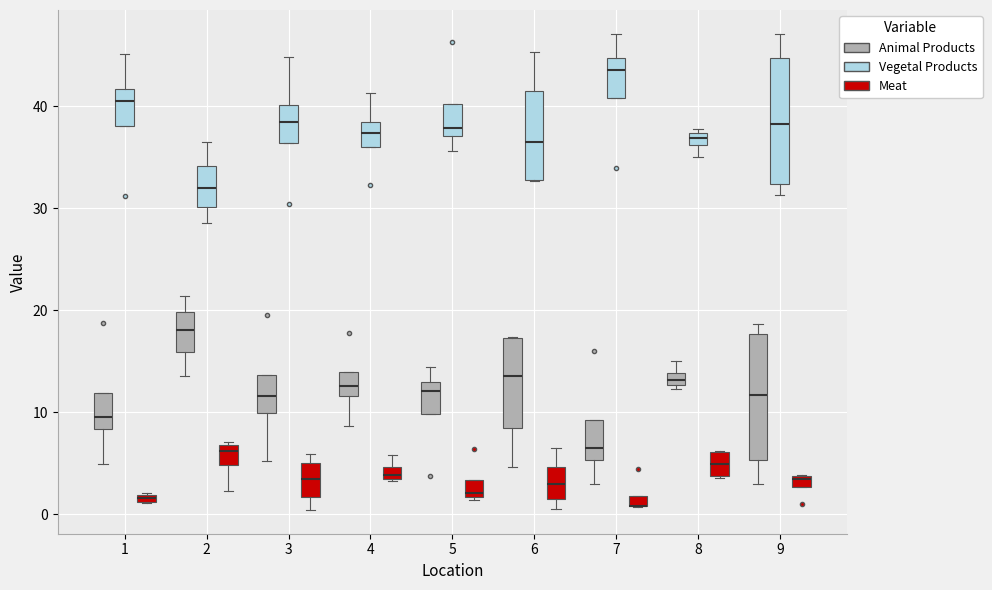

Where is the lower edge of the box for 7 (Meat) on the y-axis? The values are not printed on the chart, so give them approximately, as read against the axis.

1